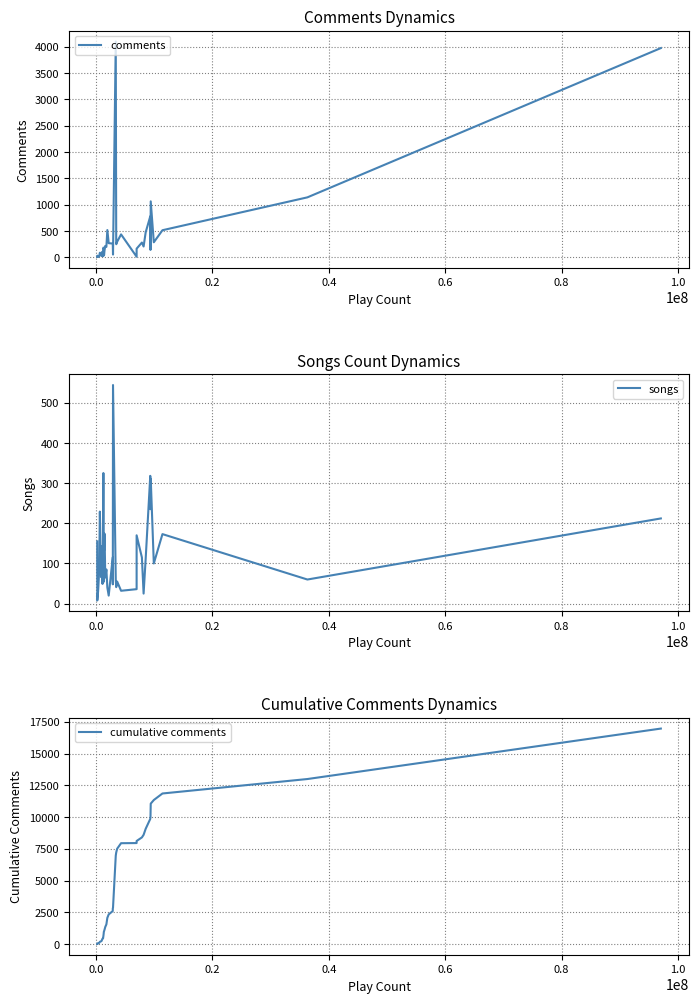

True or false: cumulative comments has more than 1 interior local peaks.

False